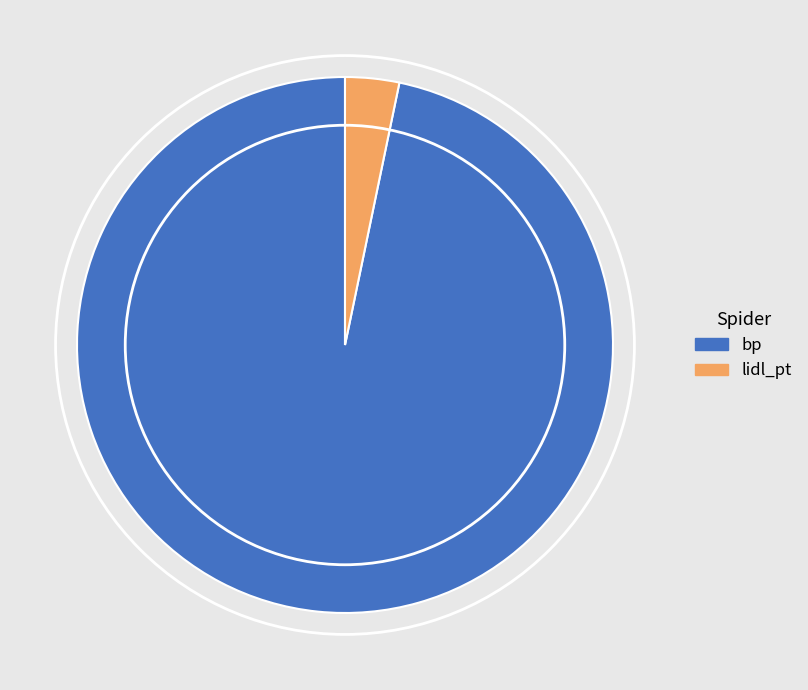

True or false: bp accounts for 84% of the total.

False